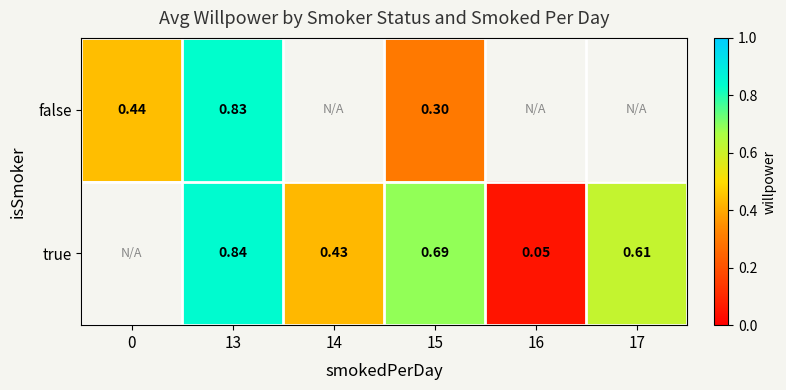

What is the minimum value shown in the chart?

0.1